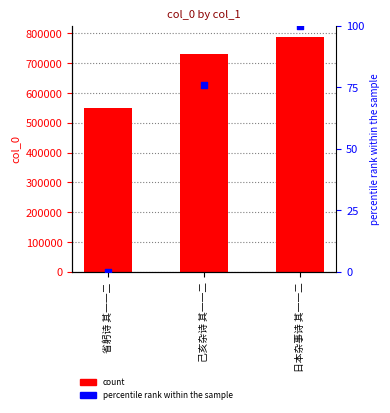

Which series has the largest total across all categories?

col_0